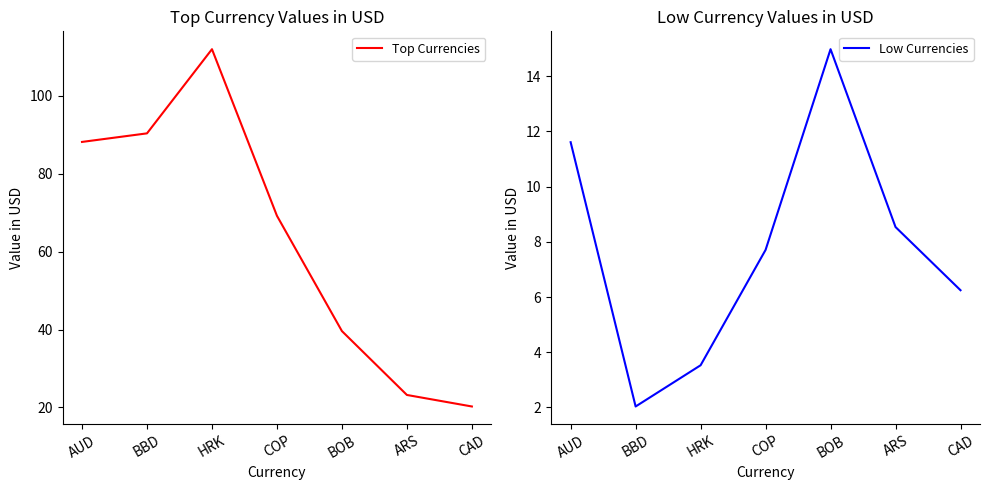

Which category has the highest value in the Top Currencies series?

HRK